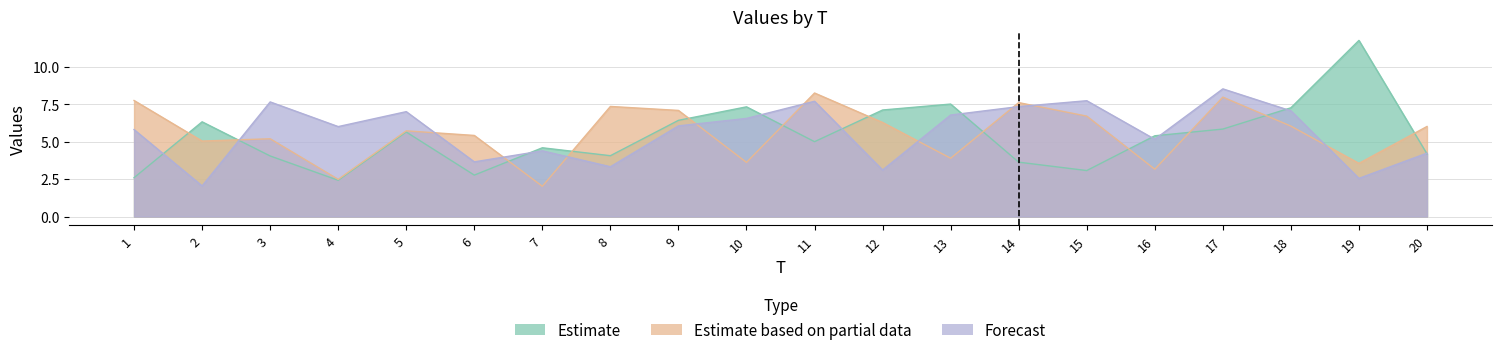

List the labels in order of x3 value, largest first.

17, 15, 11, 3, 14, 18, 5, 13, 10, 9, 4, 1, 16, 7, 20, 6, 8, 12, 19, 2